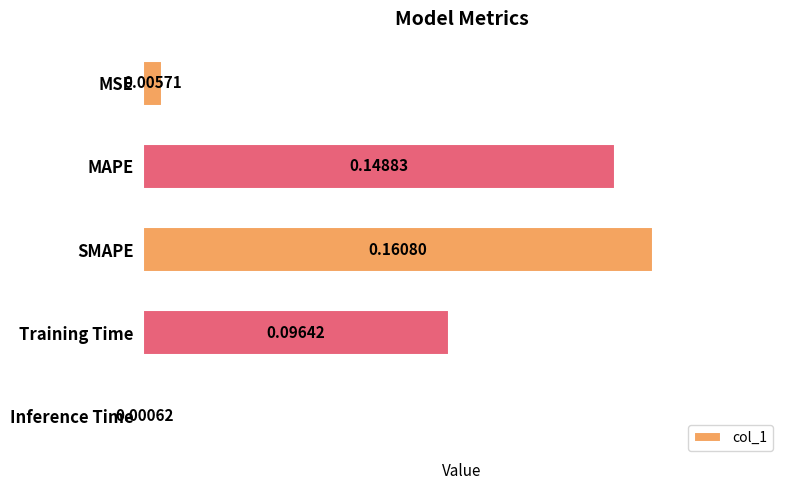

What is the sum of all values?

0.4